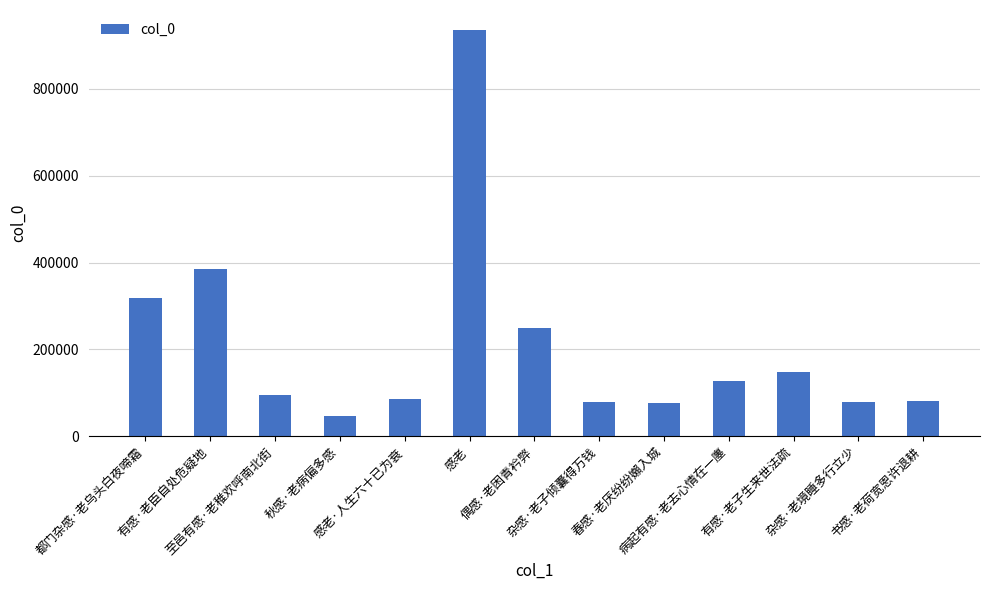

What is the label of the 6th bar from the left?

感老